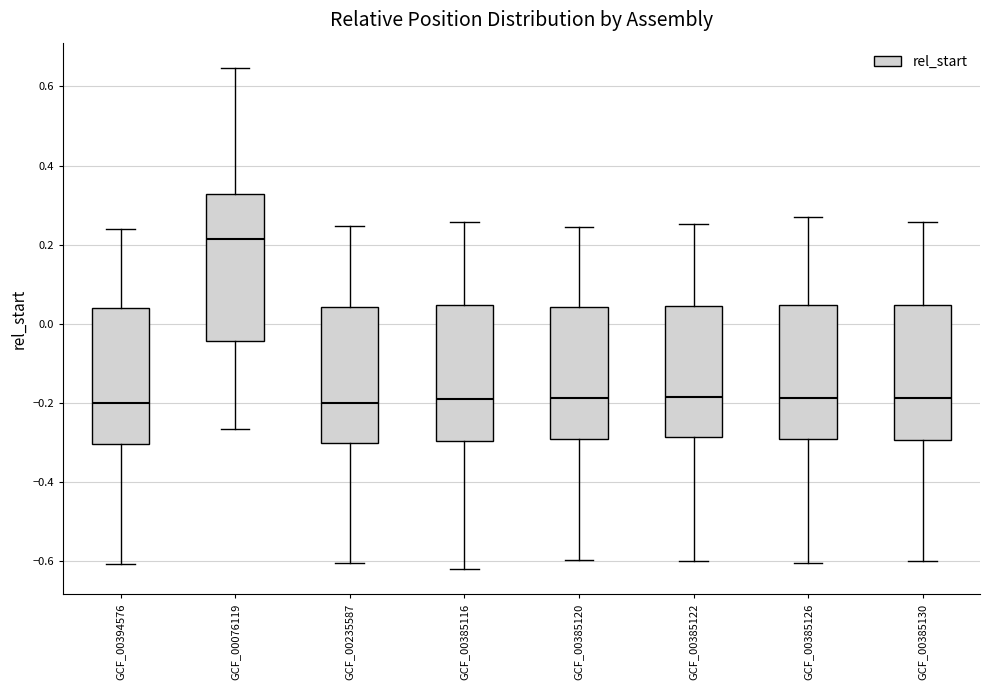

Where does the lower whisker of the box for GCF_00394576 end on the y-axis? The values are not printed on the chart, so give them approximately, as read against the axis.

-0.60